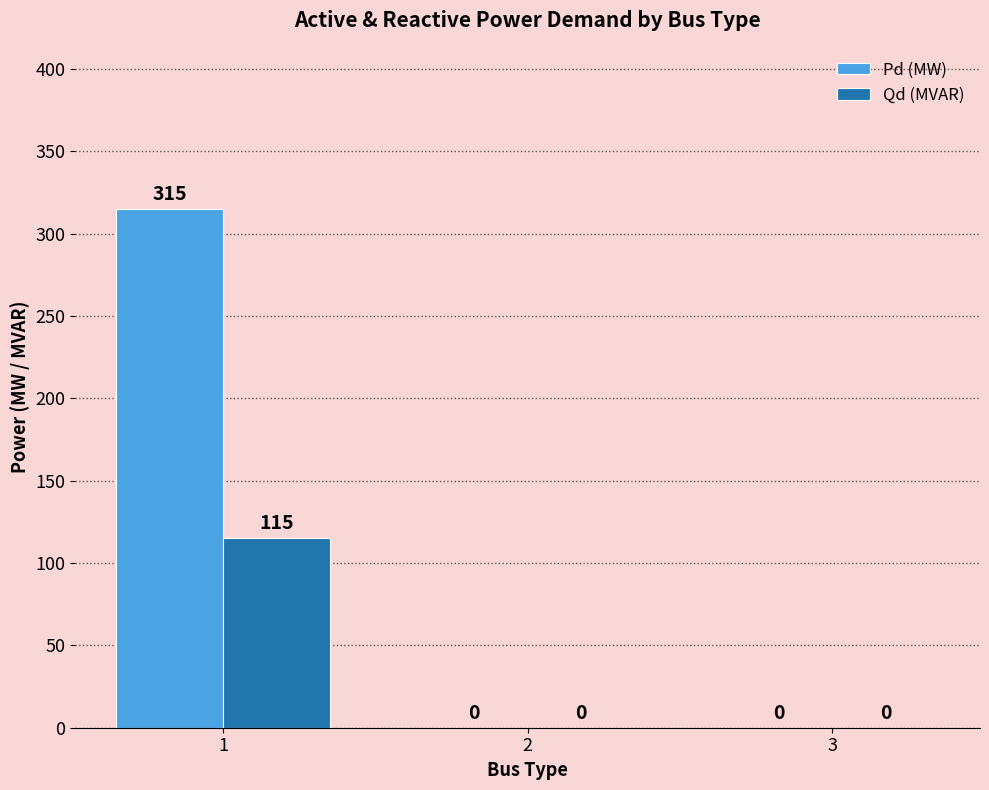

How many groups of bars are there?

3